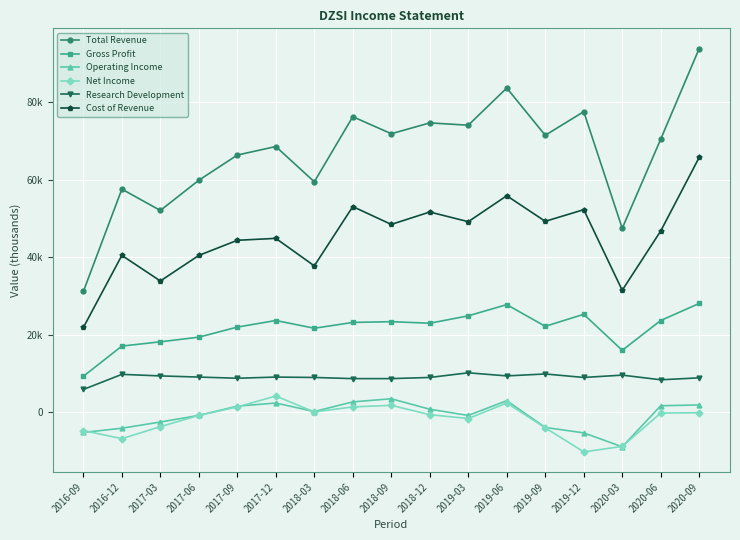

How many data points in Total Revenue are above 70500?

8